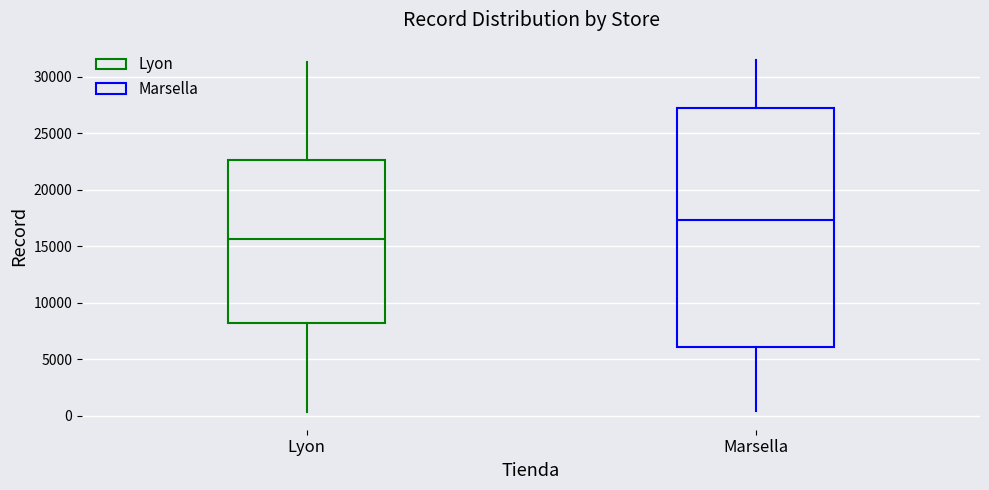

Comparing the boxes themselves (not the whiskers), which one is the tallest?

Marsella